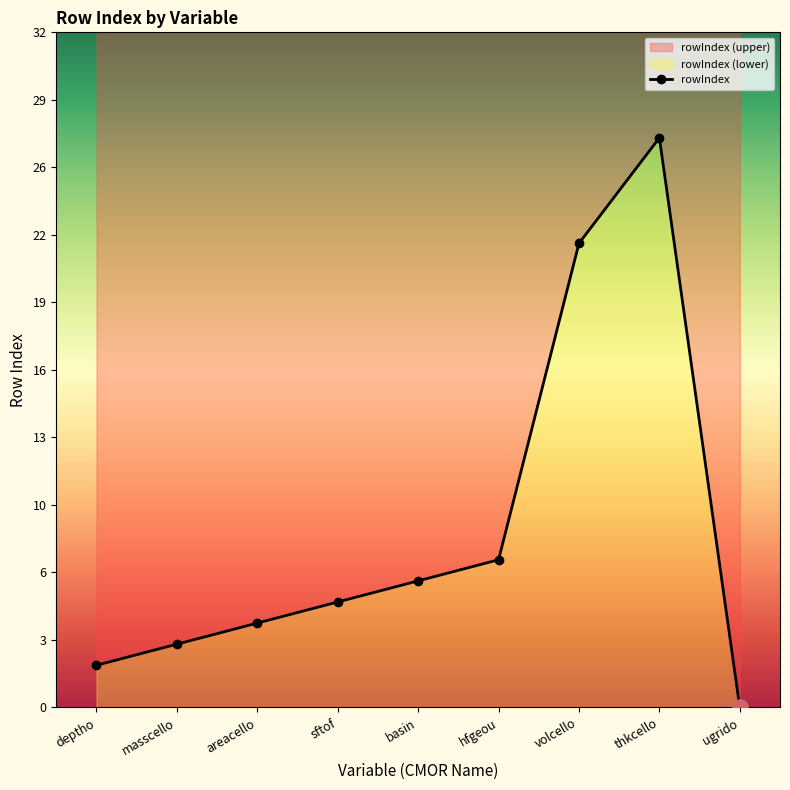

What is the change in value from deptho to volcello?

+20